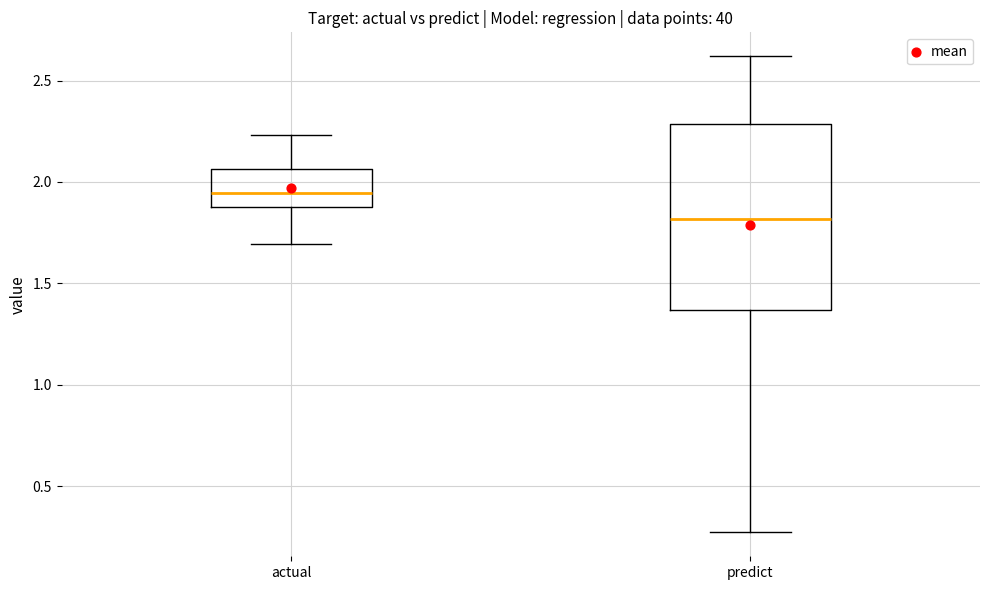

Reading left to right, read every box against the y-axis: the position of its median line, the range the box covers, and the ends of its whiskers. The values are not printed on the chart, so give them approximately, as read against the axis.

actual: median 1.95, box 1.85 to 2.05, whiskers 1.70 to 2.25
predict: median 1.80, box 1.35 to 2.30, whiskers 0.25 to 2.60